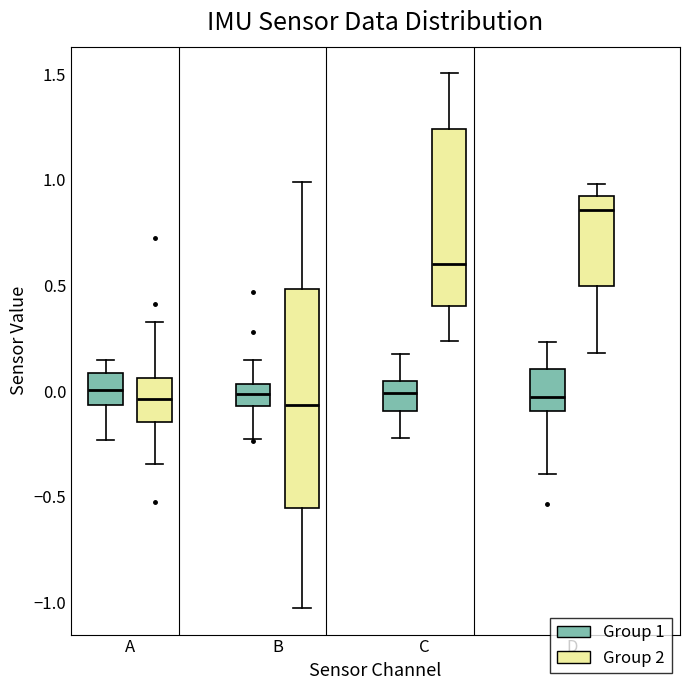

Reading left to right, transcribe this box plot: for each box, give where its median line is, the range the box spans, and where its two whiskers end, as read against the y-axis. The values are not printed on the chart, so give them approximately, as read against the axis.

A (Group 1): median 0.00, box -0.05 to 0.10, whiskers -0.25 to 0.15
A (Group 2): median -0.05, box -0.15 to 0.05, whiskers -0.35 to 0.30
B (Group 1): median 0.00, box -0.05 to 0.05, whiskers -0.25 to 0.15
B (Group 2): median -0.05, box -0.55 to 0.50, whiskers -1.05 to 1.00
C (Group 1): median 0.00, box -0.10 to 0.05, whiskers -0.20 to 0.20
C (Group 2): median 0.60, box 0.40 to 1.25, whiskers 0.25 to 1.50
D (Group 1): median -0.05, box -0.10 to 0.10, whiskers -0.40 to 0.25
D (Group 2): median 0.85, box 0.50 to 0.90, whiskers 0.20 to 1.00